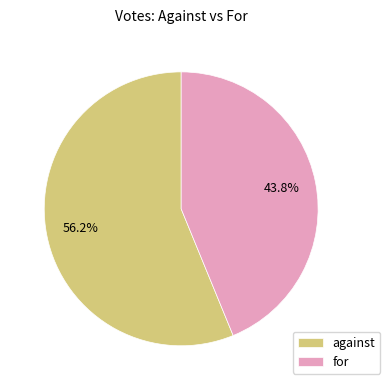

What is the ratio of the value at for to the value at against?

0.8